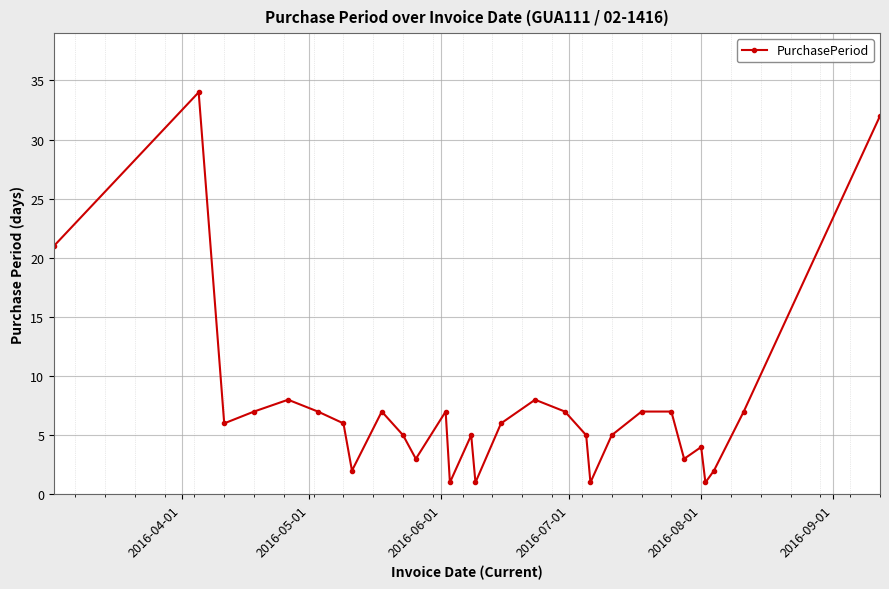

What is the greatest value displayed?

34